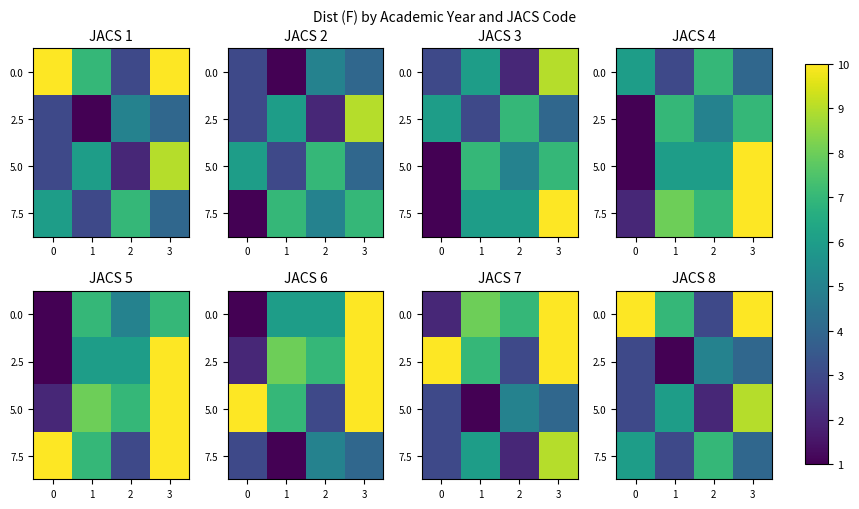

True or false: 2.5 has a value of 5 at 2.

True